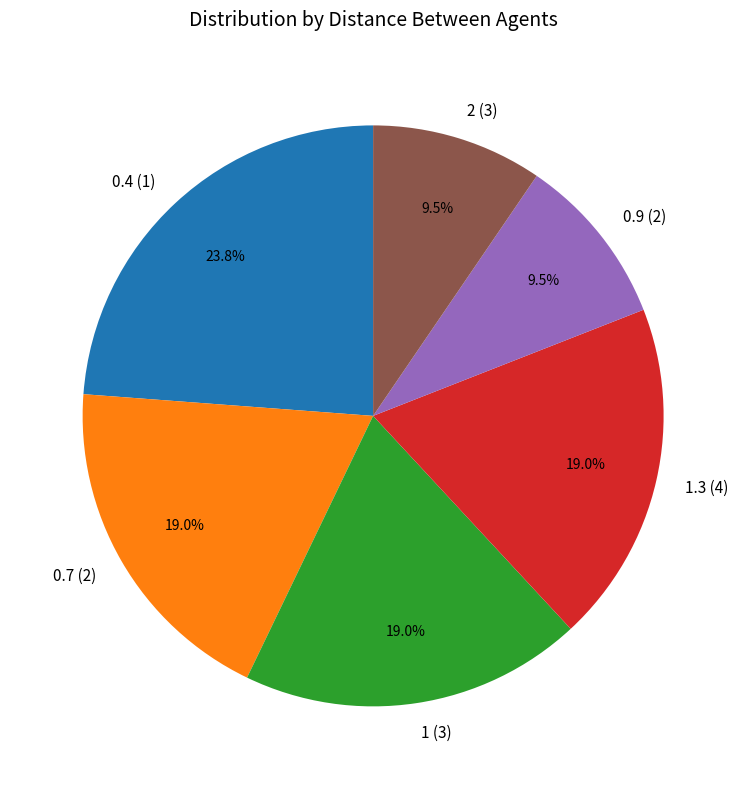

True or false: 2 (3) accounts for 18% of the total.

False